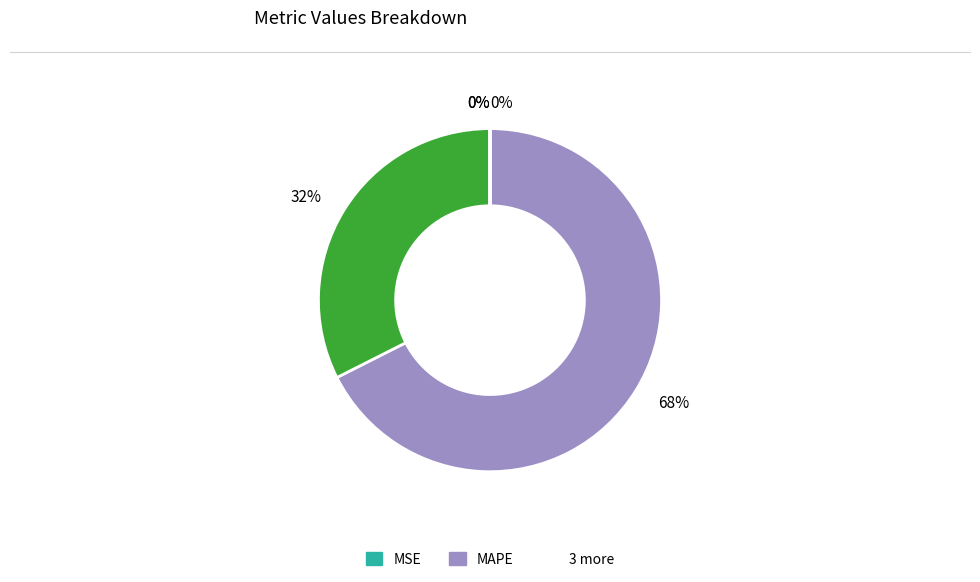

Does any single category account for the majority?

Yes